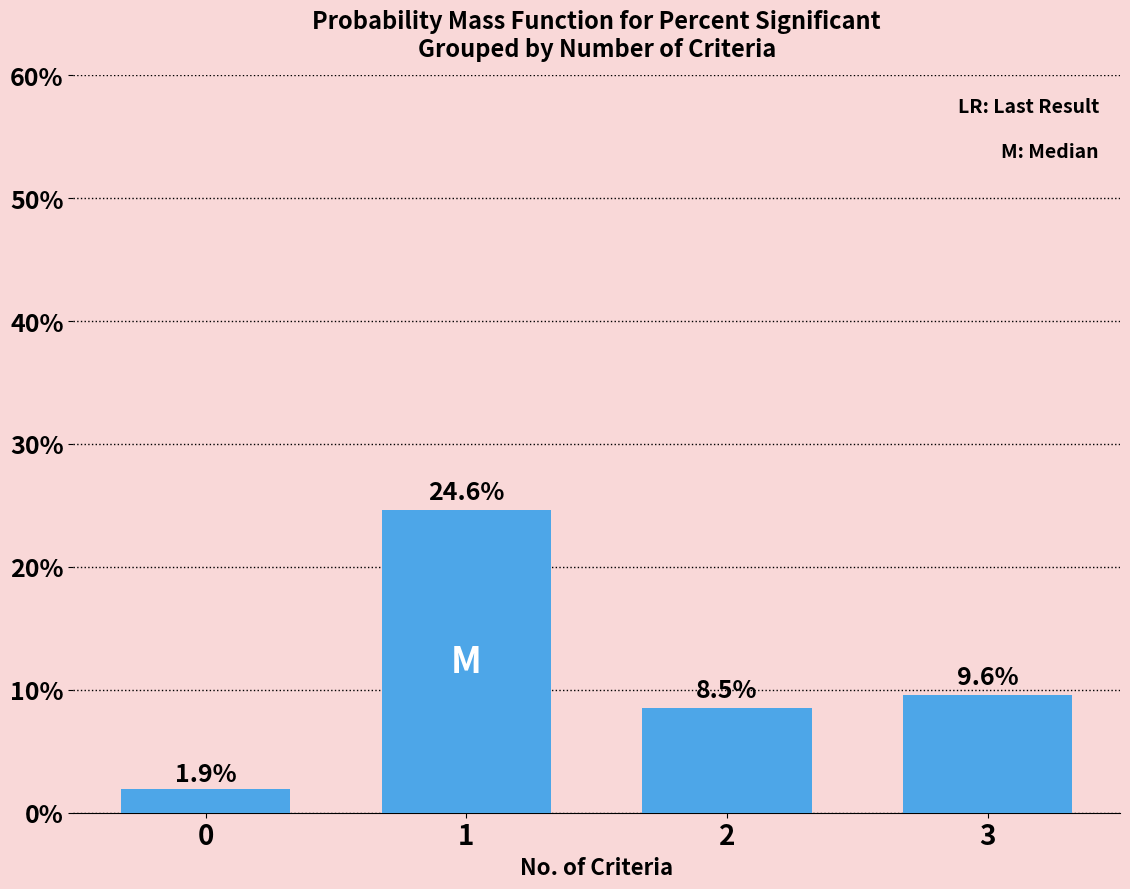

Does the chart contain any negative values?

No